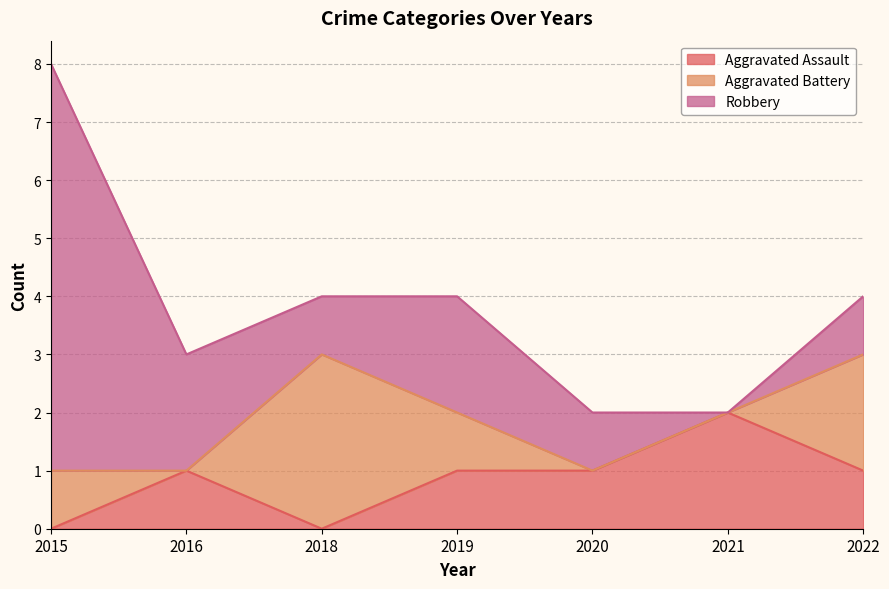

Reading left to right, transcribe all the data shown in this chart.

Aggravated Assault: 2015=0	2016=1	2018=0	2019=1	2020=1	2021=2	2022=1
Aggravated Battery: 2015=1	2016=0	2018=3	2019=1	2020=0	2021=0	2022=2
Robbery: 2015=7	2016=2	2018=1	2019=2	2020=1	2021=0	2022=1